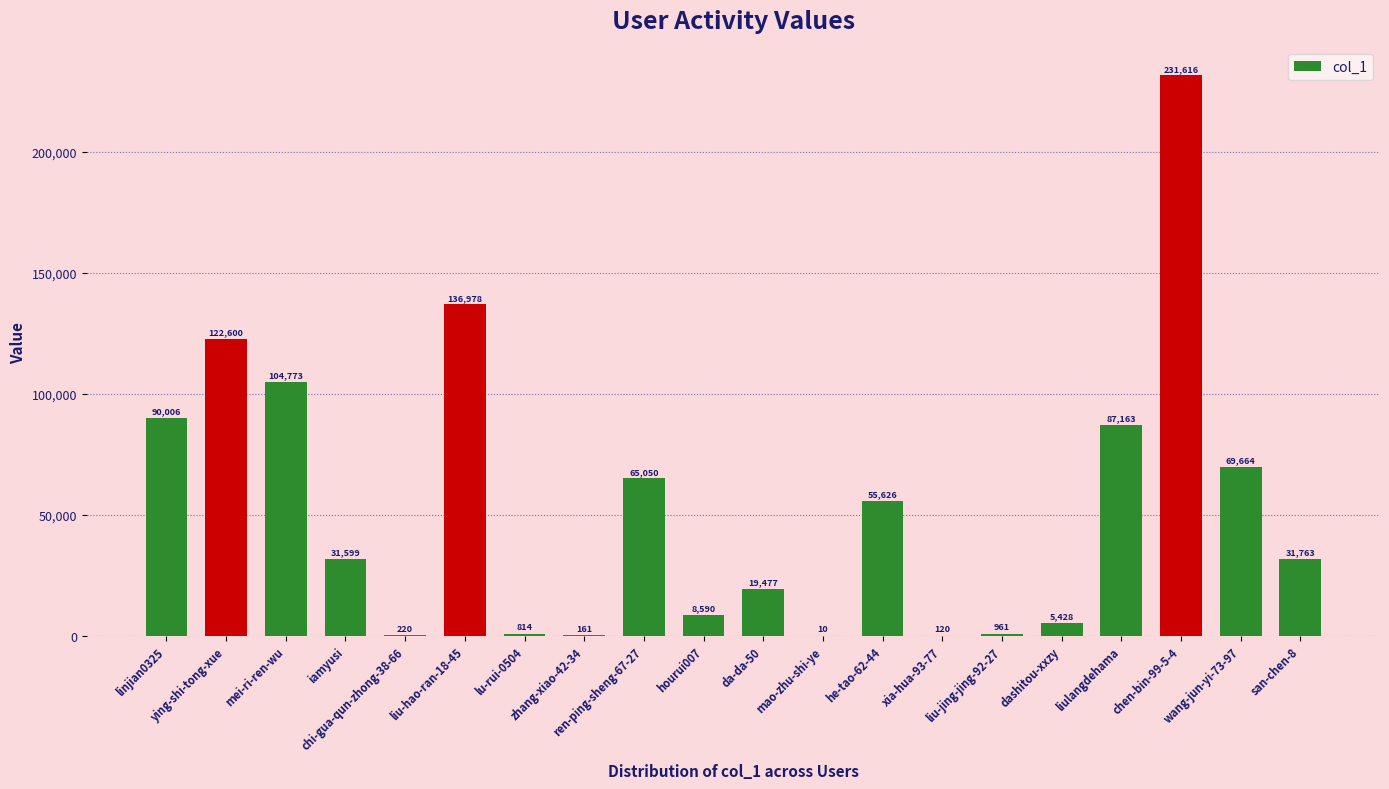

What is the maximum value shown in the chart?

231616